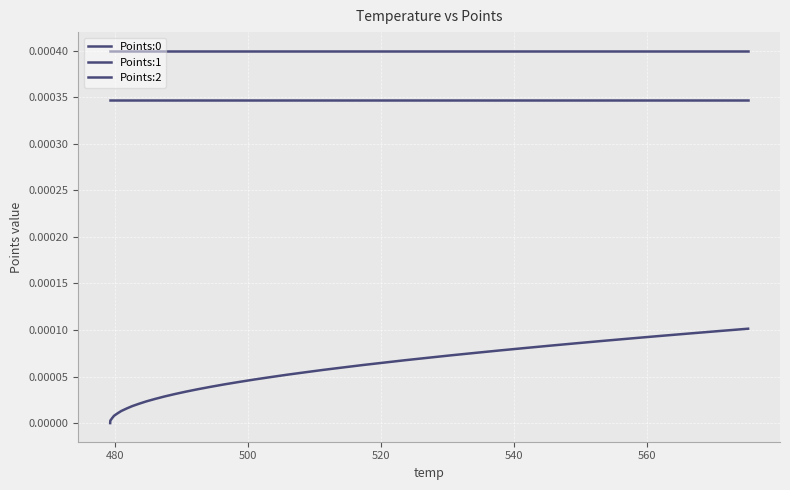

Reading left to right, extract all data points from this chart.

Points:0: 0.0	0.0	0.0	0.0	0.0	0.0	0.0	0.0	0.0	0.0	0.0	0.0	0.0	0.0	0.0	0.0	0.0	0.0	0.0	0.0	0.0	0.0	0.0	0.0	0.0	0.0	0.0	0.0	0.0	0.0	0.0	0.0	0.0	0.0	0.0	0.0	0.0	0.0	0.0	0.0
Points:1: 0.0	0.0	0.0	0.0	0.0	0.0	0.0	0.0	0.0	0.0	0.0	0.0	0.0	0.0	0.0	0.0	0.0	0.0	0.0	0.0	0.0	0.0	0.0	0.0	0.0	0.0	0.0	0.0	0.0	0.0	0.0	0.0	0.0	0.0	0.0	0.0	0.0	0.0	0.0	0.0
Points:2: 0.0	0.0	0.0	0.0	0.0	0.0	0.0	0.0	0.0	0.0	0.0	0.0	0.0	0.0	0.0	0.0	0.0	0.0	0.0	0.0	0.0	0.0	0.0	0.0	0.0	0.0	0.0	0.0	0.0	0.0	0.0	0.0	0.0	0.0	0.0	0.0	0.0	0.0	0.0	0.0